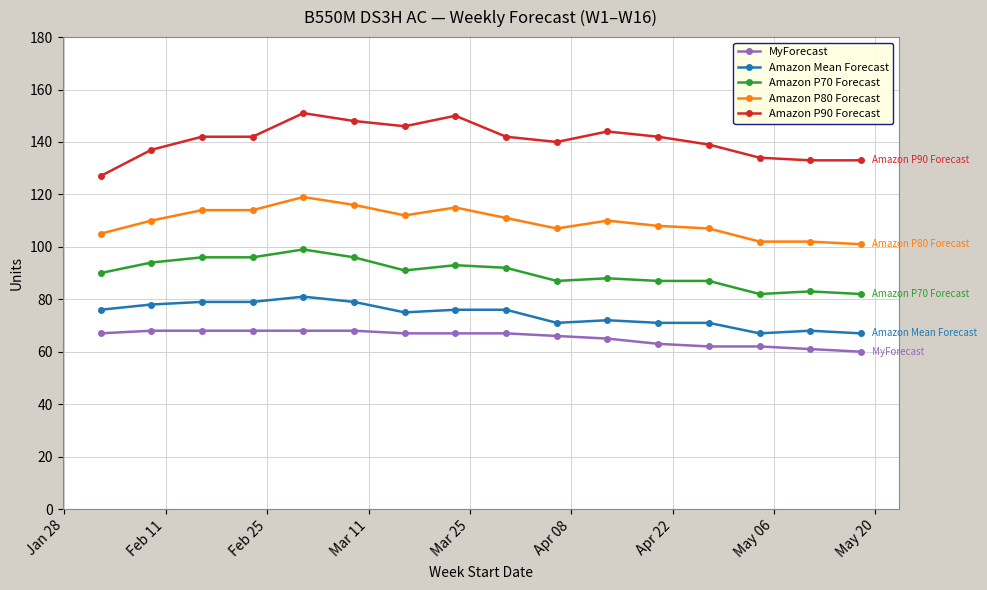

At how many categories does at least one series exceed 83?

16